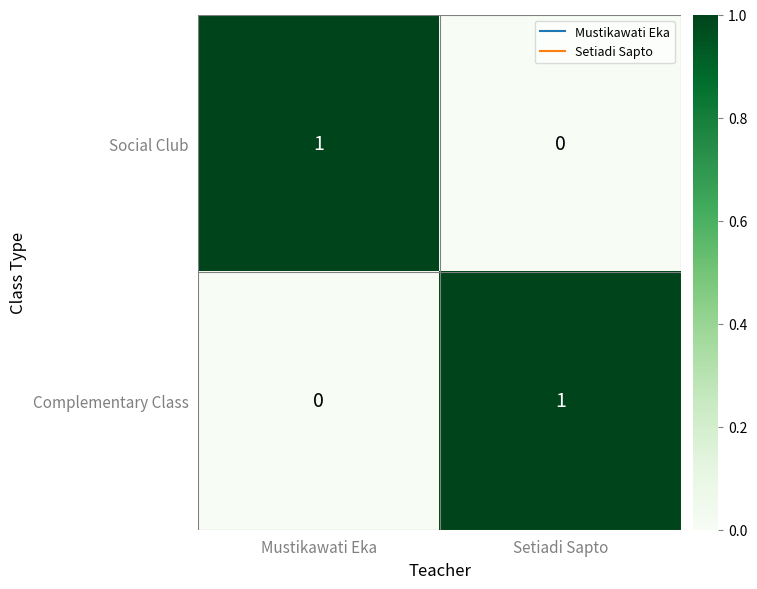

At how many categories does at least one series exceed 0?

2